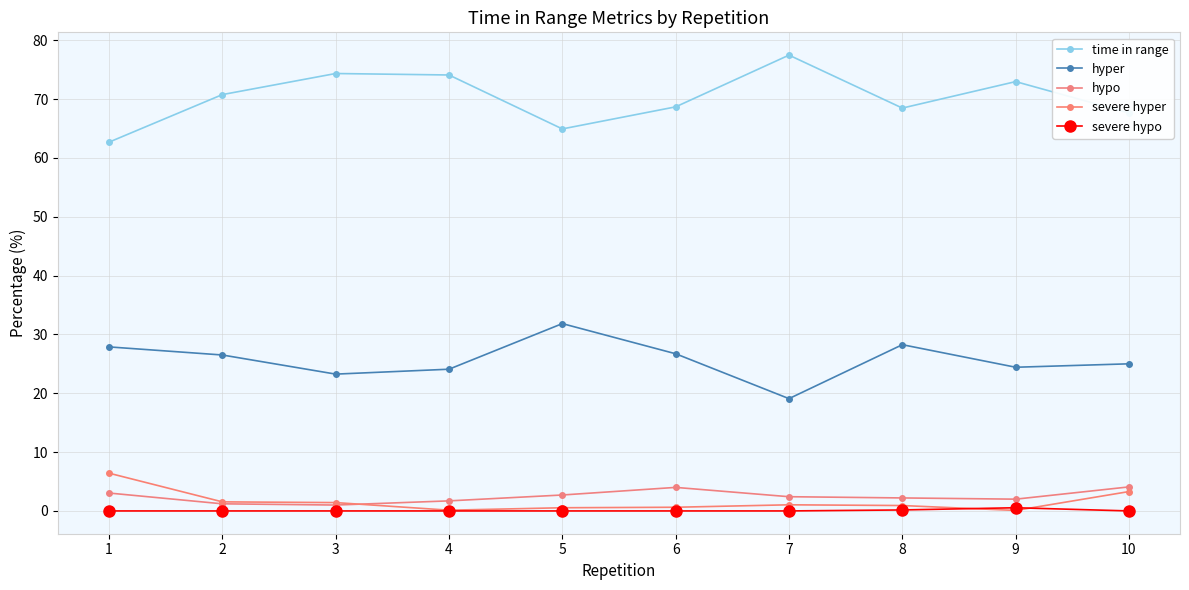

Which category has the highest value in the severe hypo series?

9